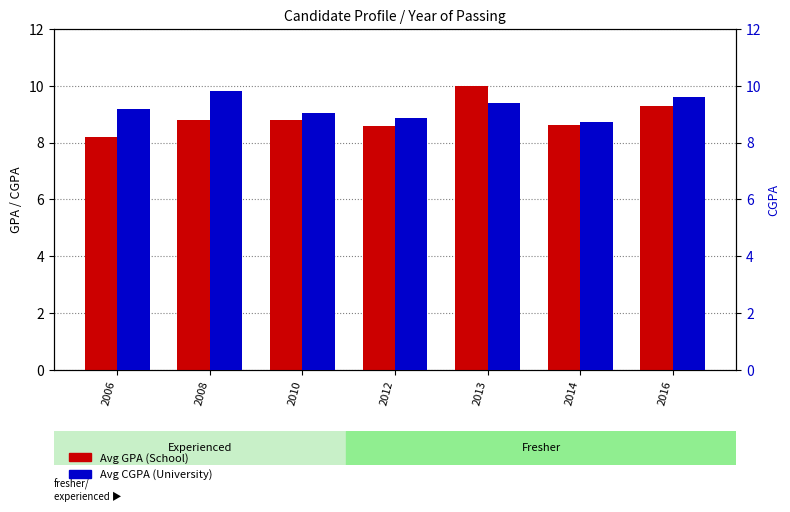

Reading left to right, list all the values displayed in this chart.

Avg GPA (School): 8.2	8.8	8.8	8.6	10.0	8.6	9.3
Avg CGPA (University): 9.2	9.8	9.0	8.9	9.4	8.7	9.6